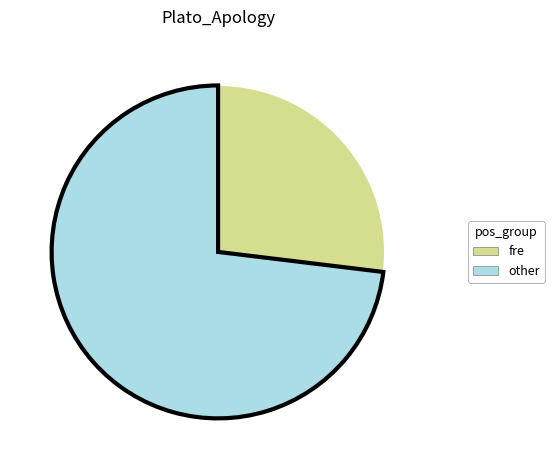

What is the ratio of the value at fre to the value at other?

0.4